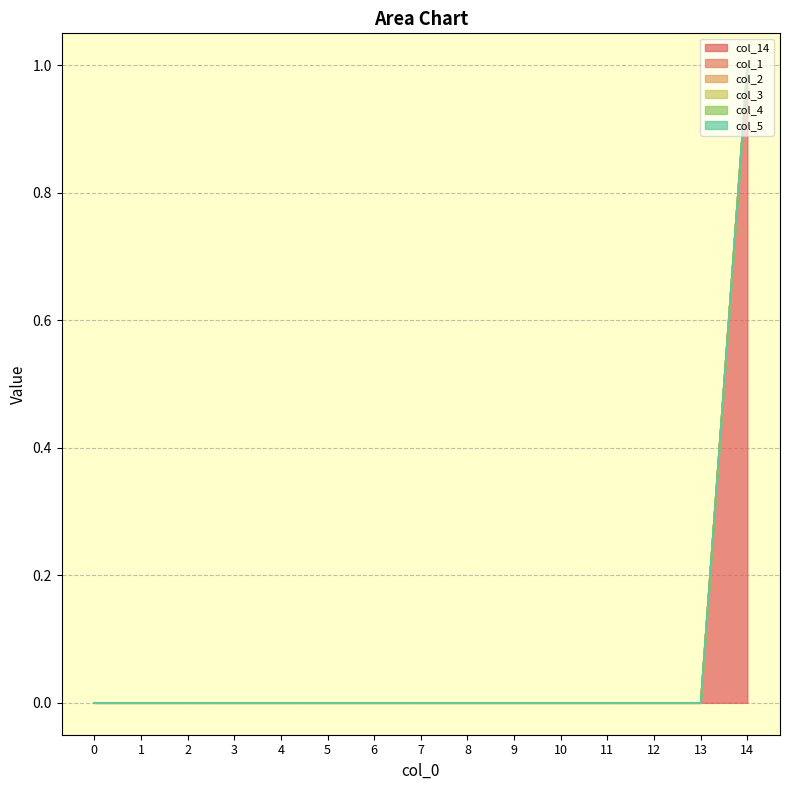

True or false: col_1 and col_4 intersect in this chart.

False